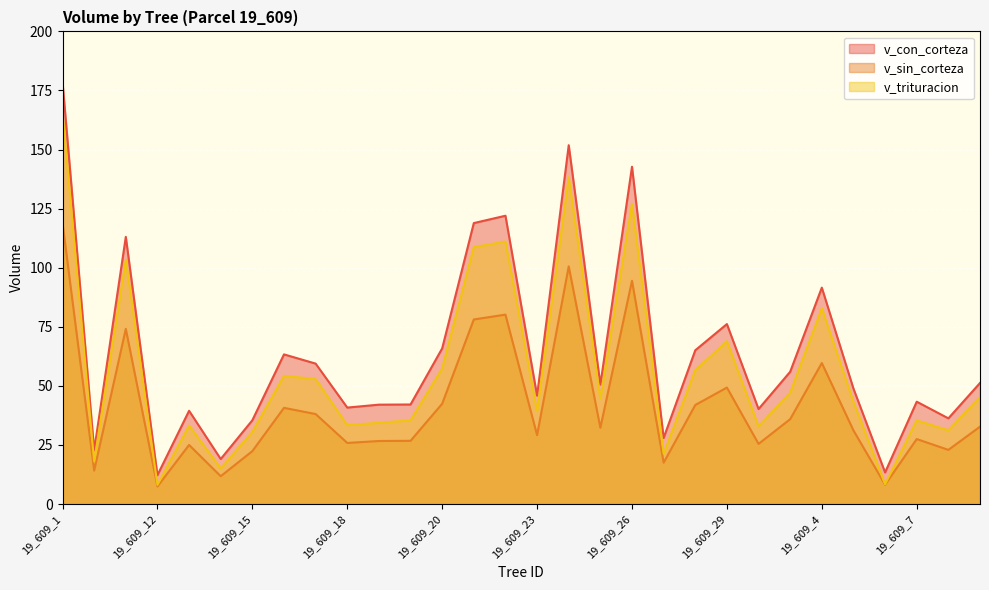

What is the maximum value for v_sin_corteza?

118.9